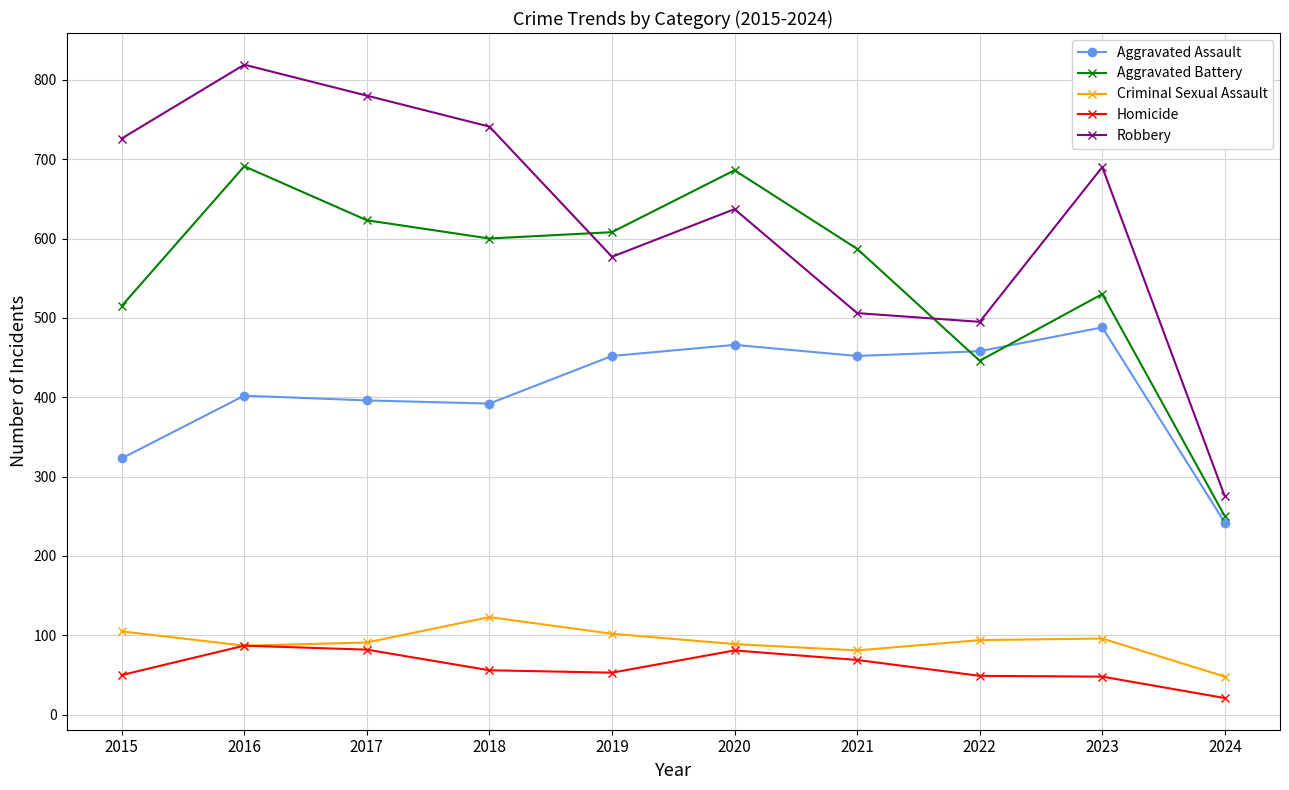

What is the value of the Criminal Sexual Assault point at the 9th from the left?

96